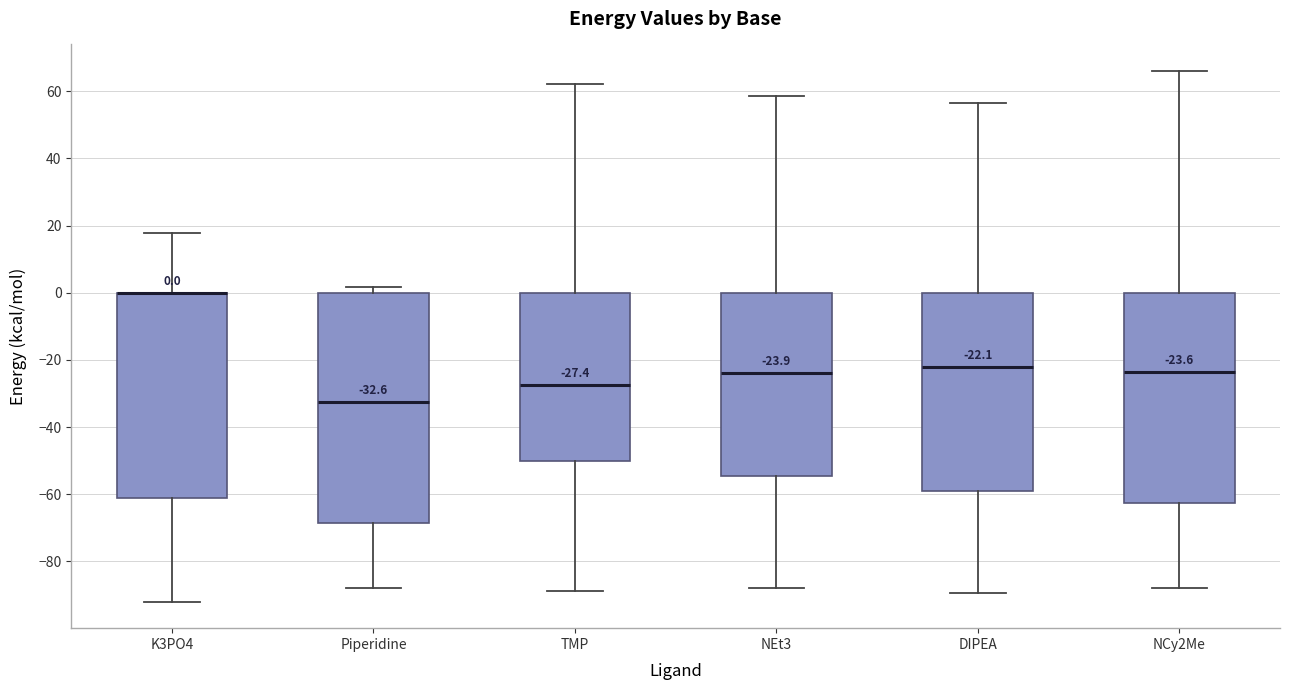

Comparing the boxes themselves (not the whiskers), which one is the tallest?

Piperidine